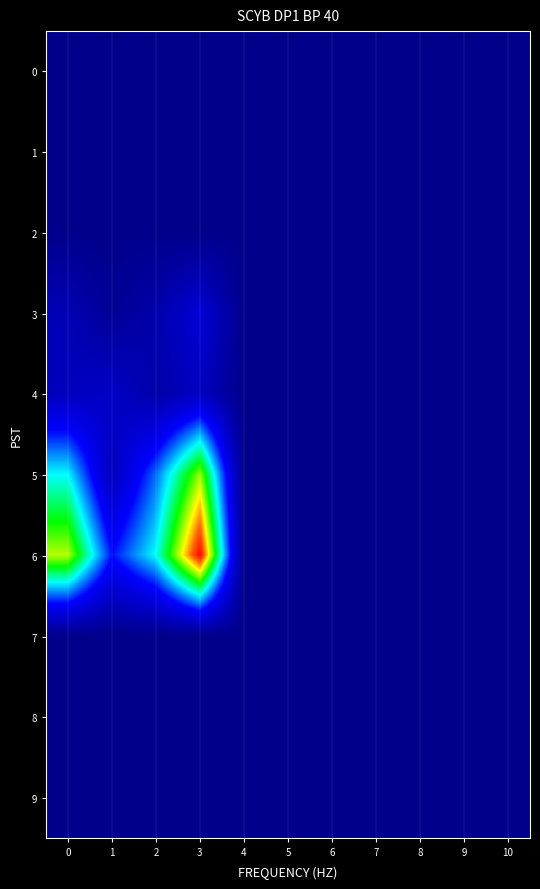

Which series has the largest range (max minus min)?

6